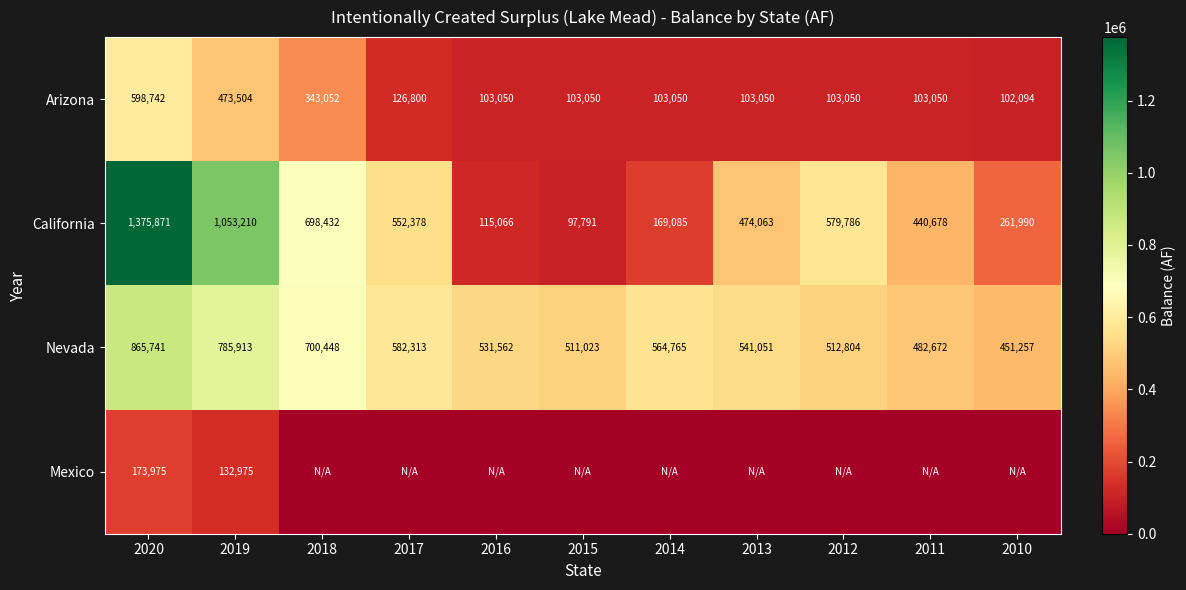

At which label is California closest to 736831?

2018